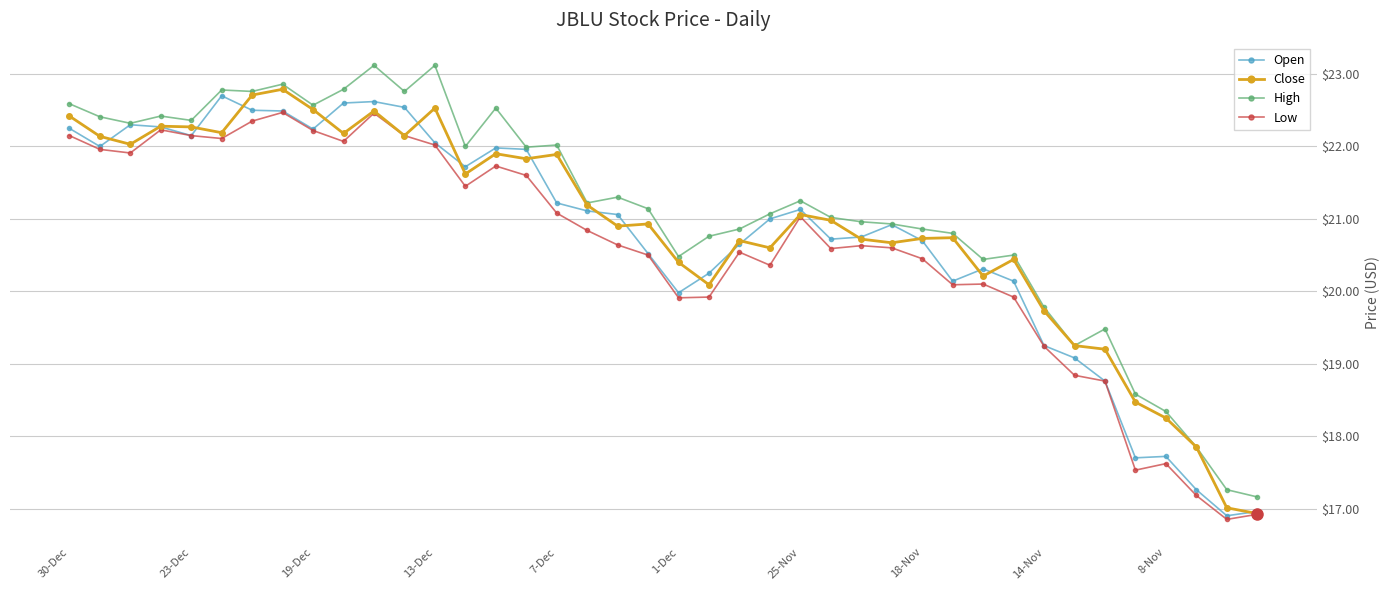

True or false: High has more than 2 points higher than both neighbors.

True